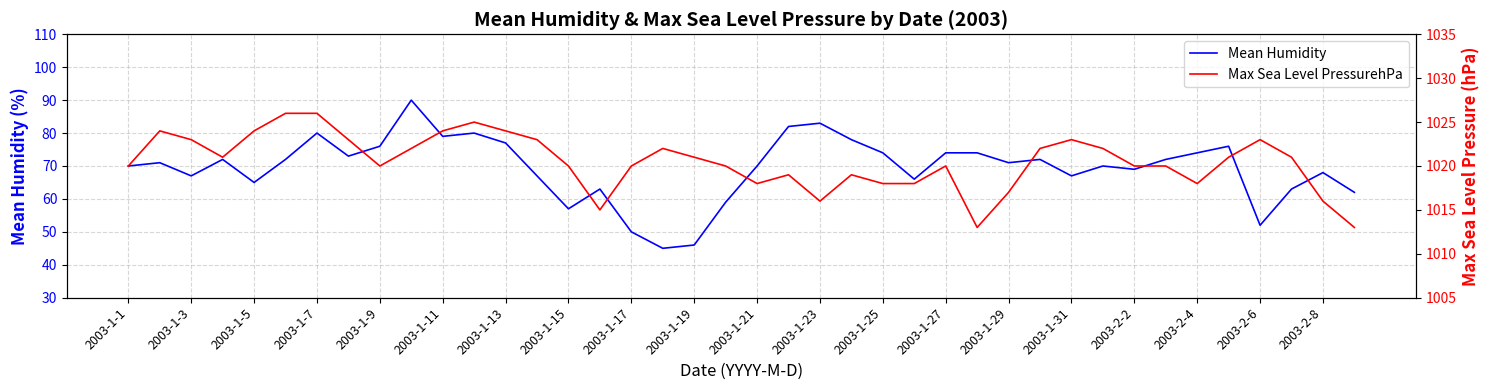

True or false: Max Sea Level PressurehPa has more than 2 interior local peaks.

True